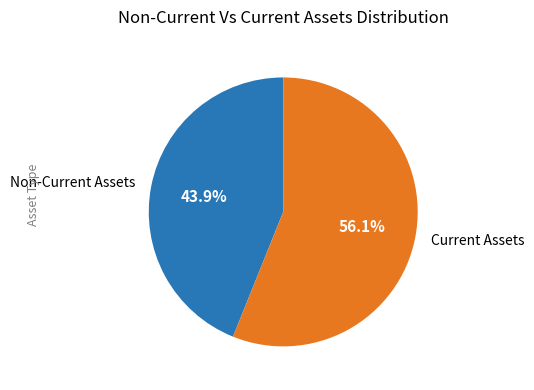

What is the smallest slice in the pie chart?

Non-Current Assets